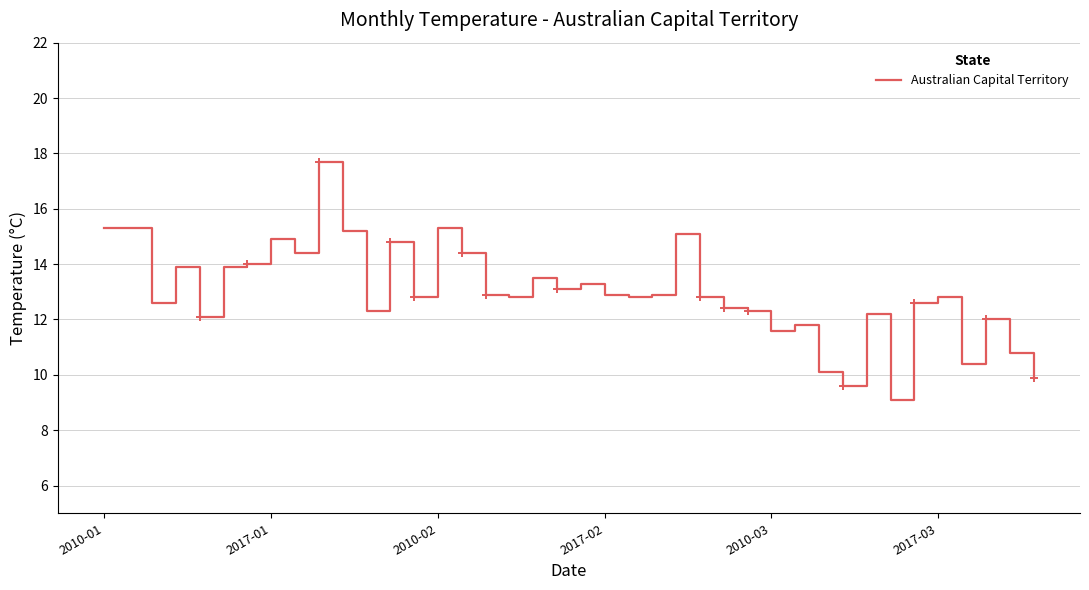

At which label does the data first exceed 12?

2010-01